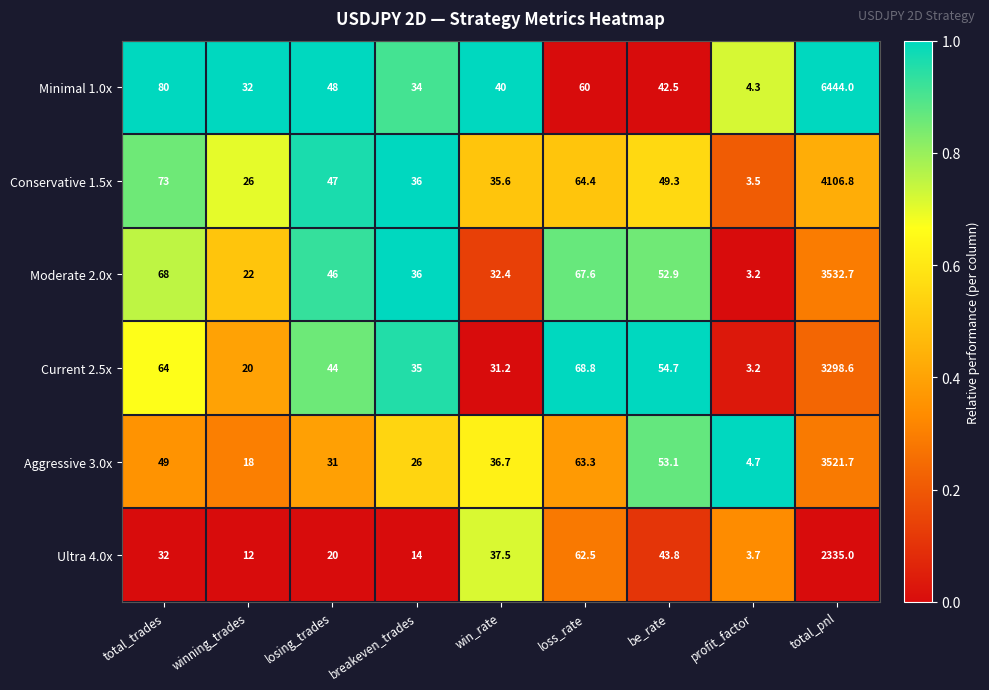

Which series changed the most between breakeven_trades and loss_rate?

Ultra 4.0x